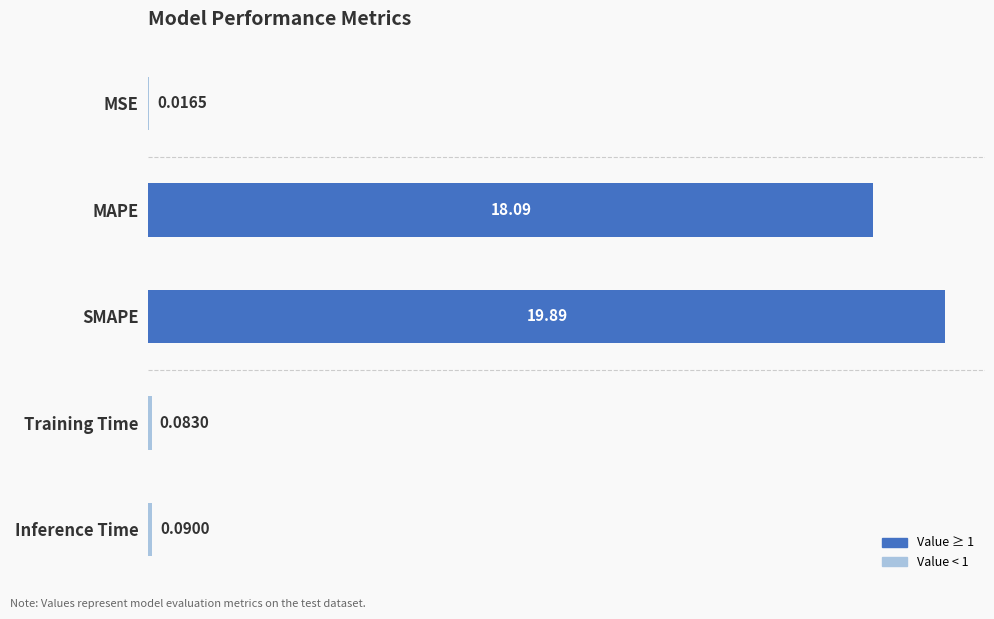

At which category does the chart reach its peak across all series?

SMAPE